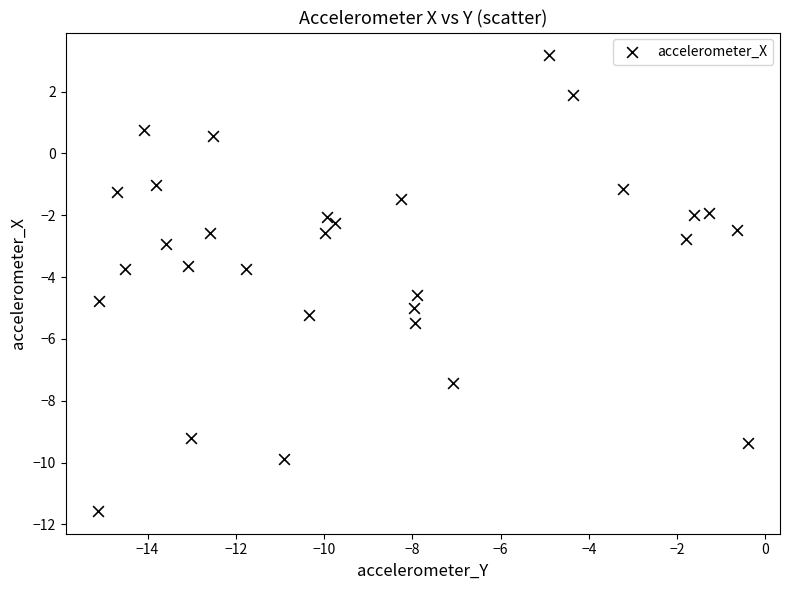

What is the range of Y values (max minus min)?

14.7